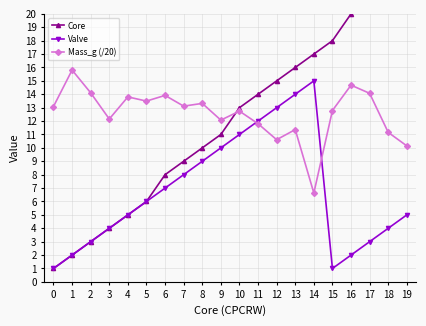

How many times do Core and Mass_g (/20) cross each other?

1